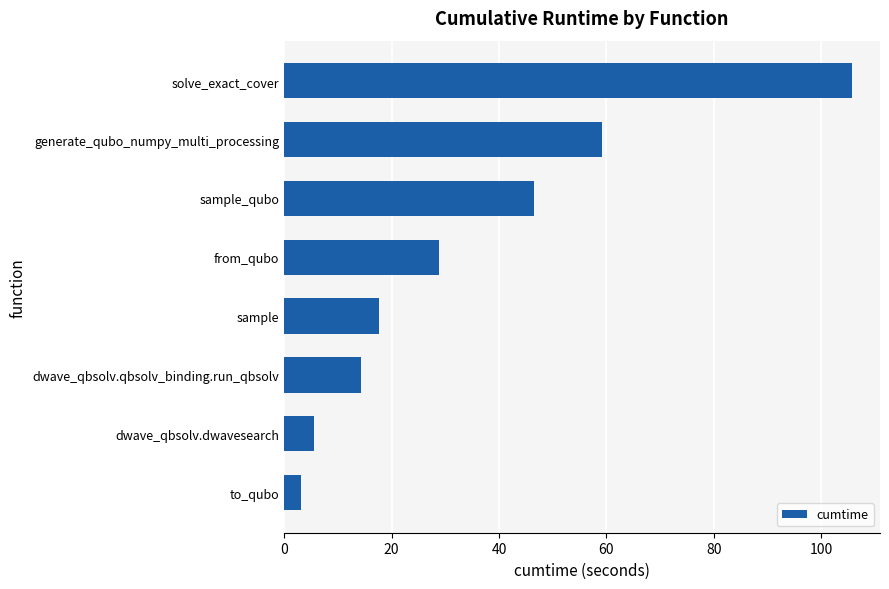

Where is the data nearest to the value 54?

generate_qubo_numpy_multi_processing